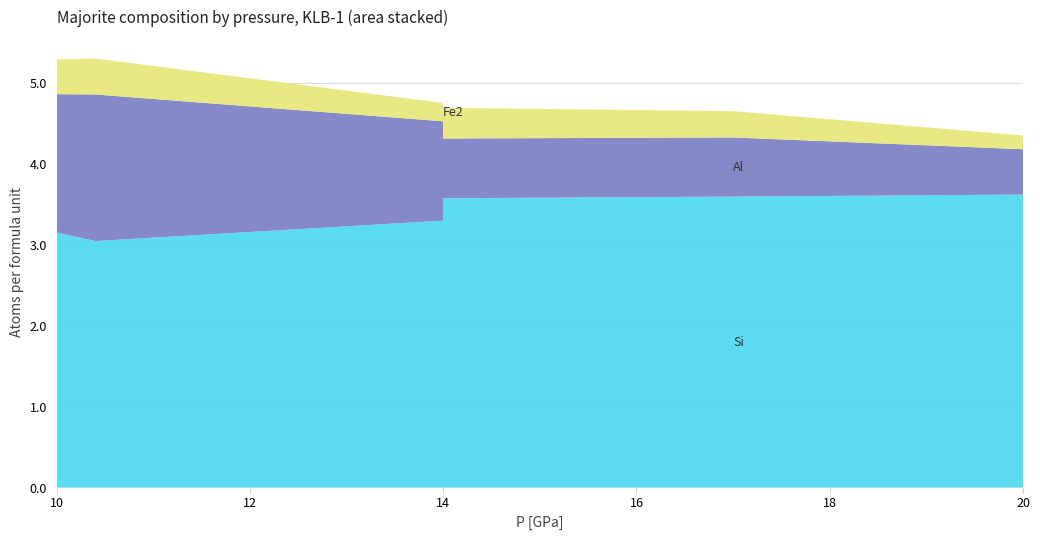

Reading left to right, what are all the values shown in this chart?

Si: 3.2	3.0	3.3	3.6	3.6	3.6	3.6	3.7
Al: 1.7	1.8	1.2	0.7	0.7	0.6	0.6	0.5
Fe2: 0.4	0.4	0.2	0.4	0.3	0.2	0.2	0.3